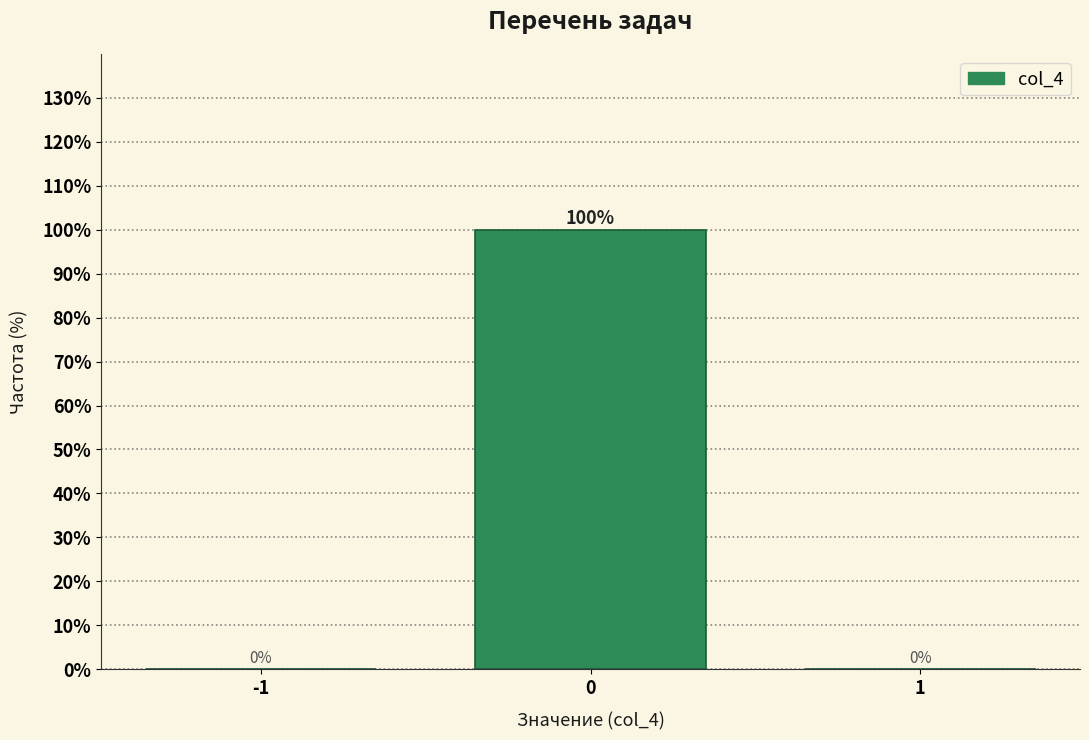

Reading left to right, extract all data points from this chart.

-1=0	0=100	1=0